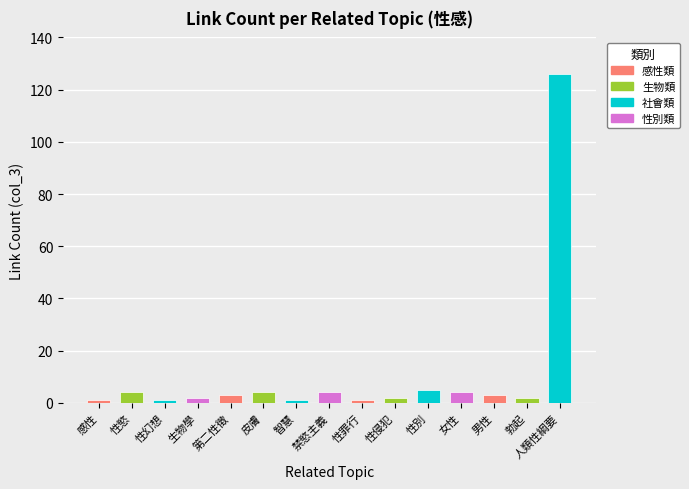

Which label corresponds to the largest value in the chart?

人類性綱要